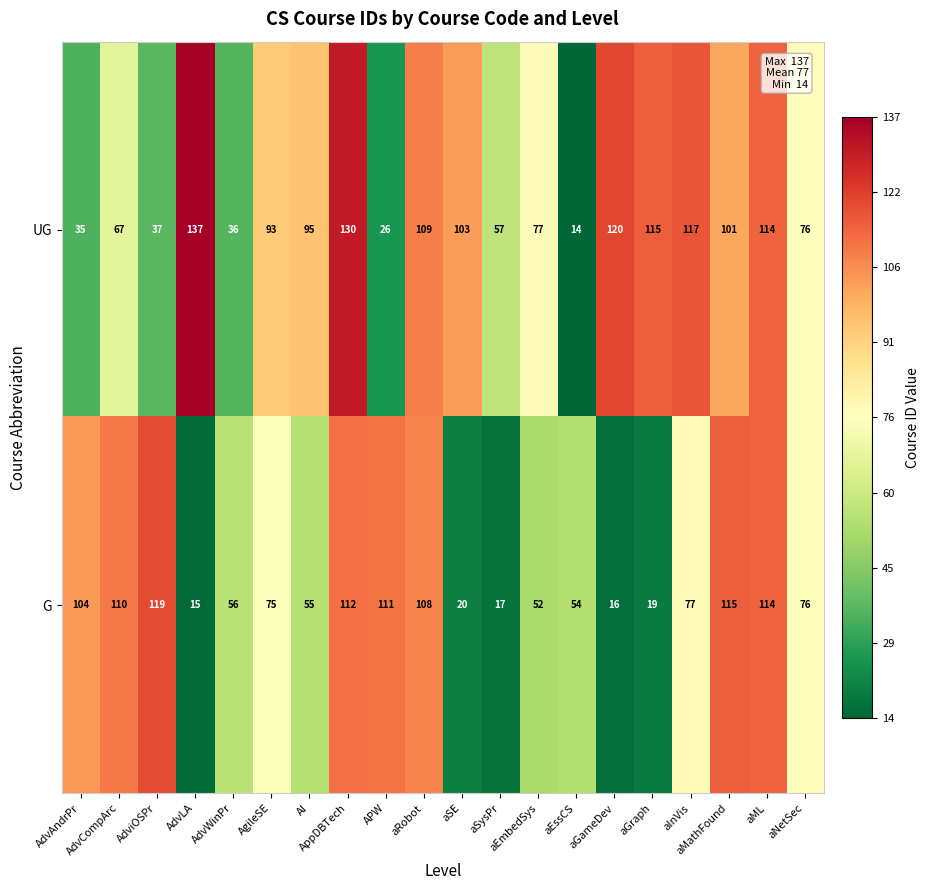

What is the smallest value displayed?

14